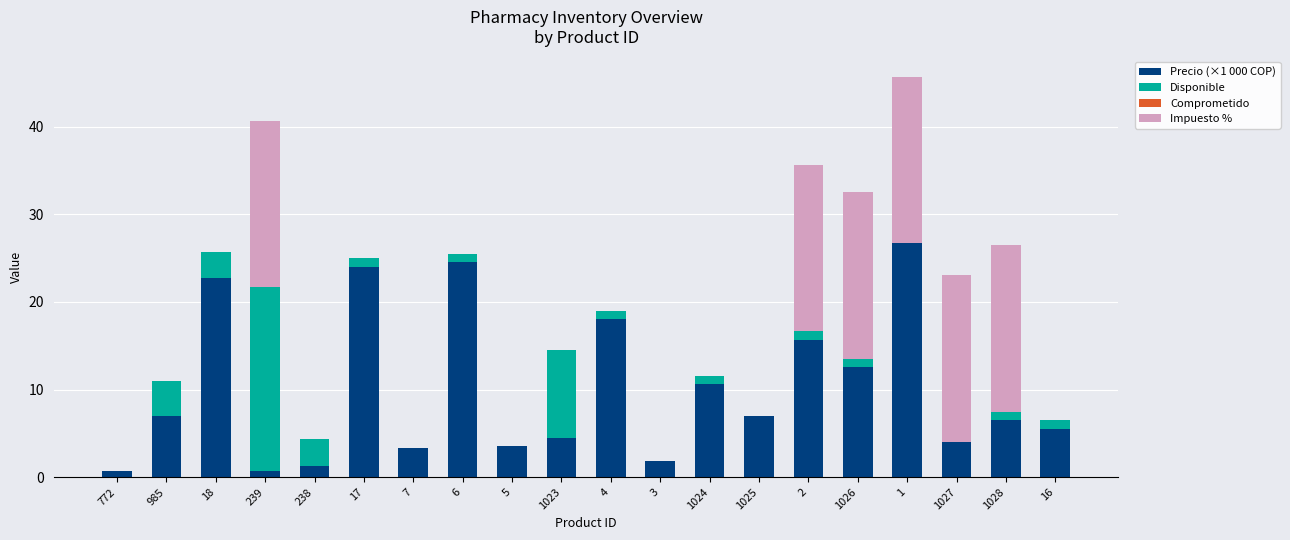

What is the total value across all series at 1027?

23.0